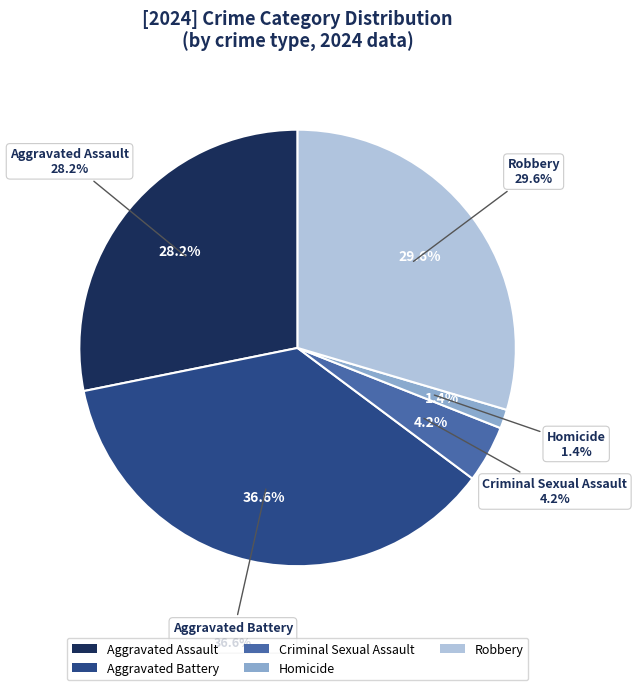

Which category has the smallest portion of the pie?

Homicide